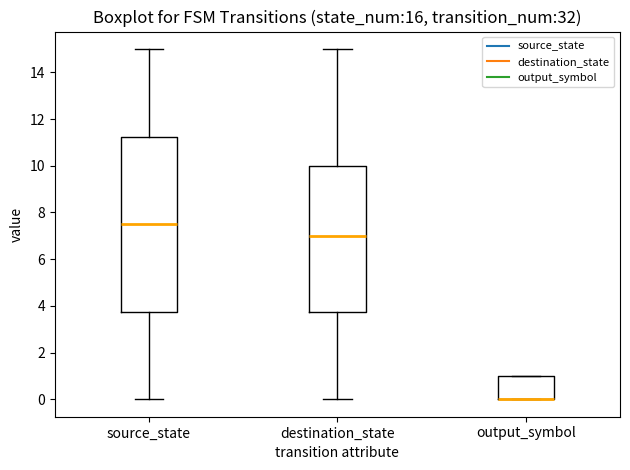

Where does the median line of the box for destination_state sit on the y-axis? The values are not printed on the chart, so give them approximately, as read against the axis.

7.0